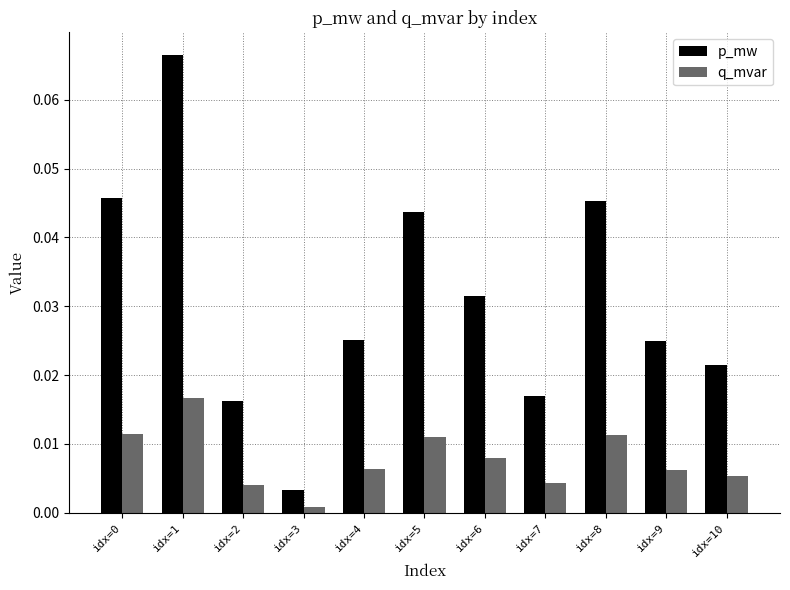

At how many categories does at least one series exceed 0?

11